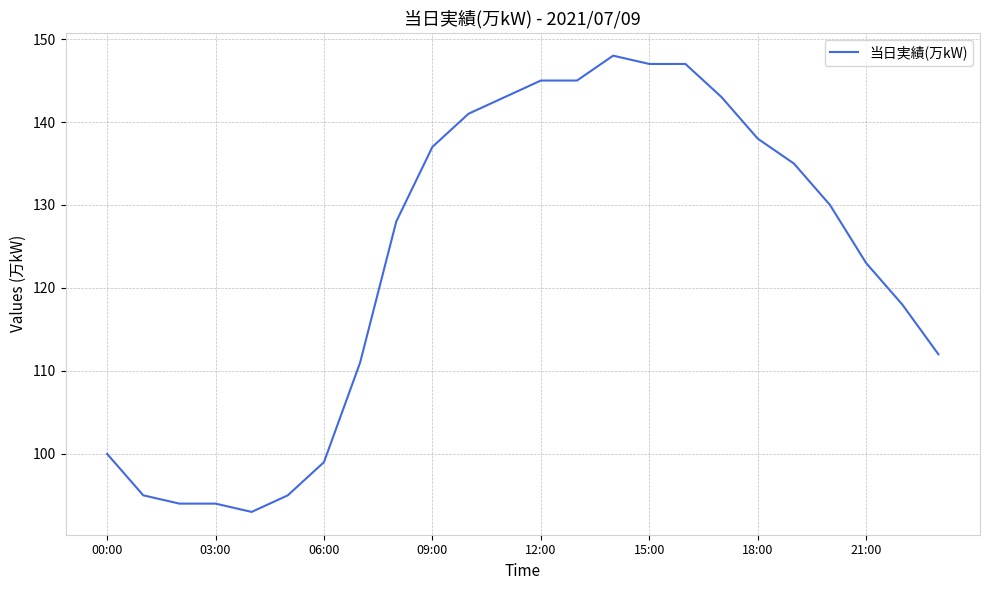

What is the minimum value shown in the chart?

93